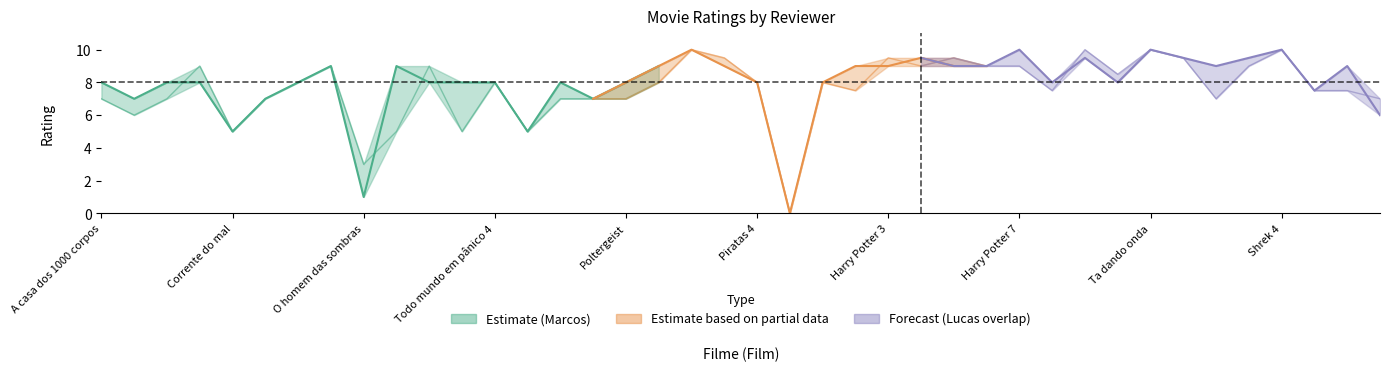

The Lucas series shows 4.8 at A casa de cera. True or false?

False